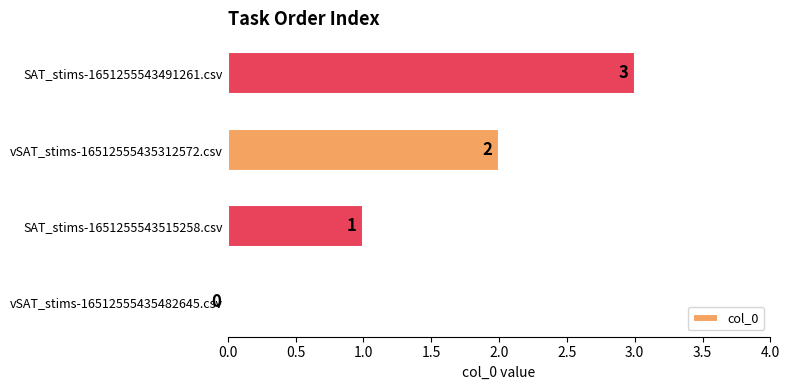

What is the greatest value displayed?

3